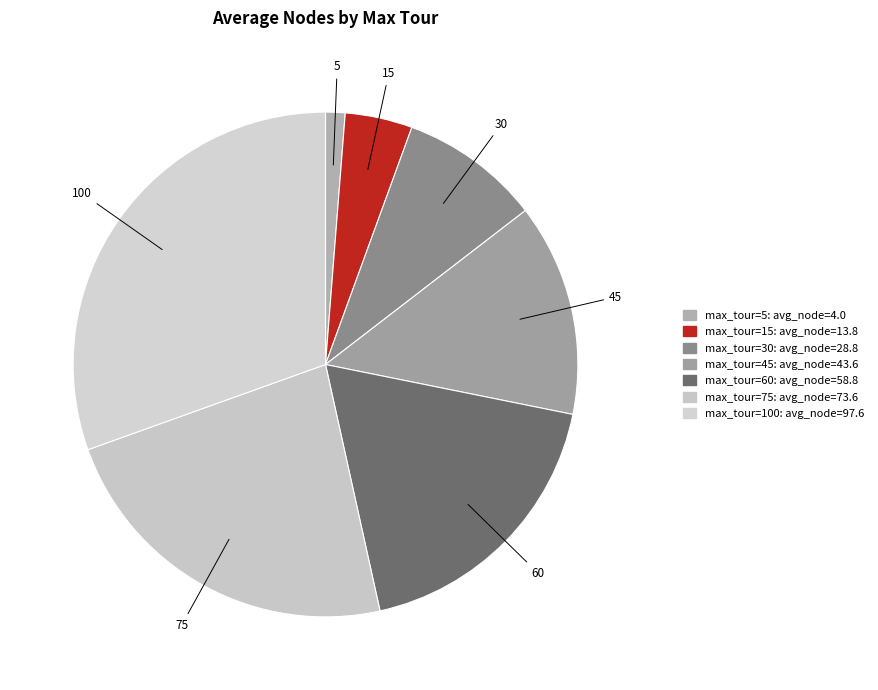

How many segments does this pie chart have?

7